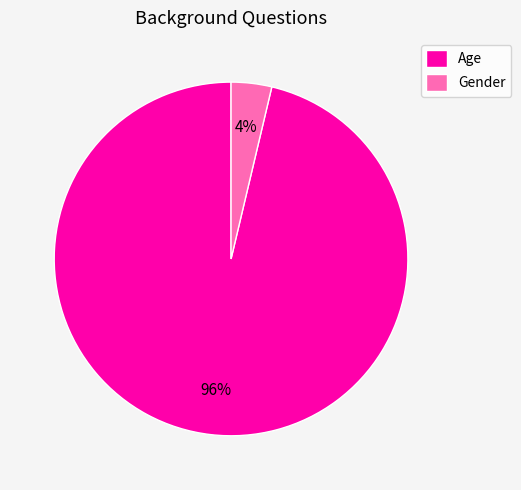

Rank the categories by value from lowest to highest.

Gender, Age